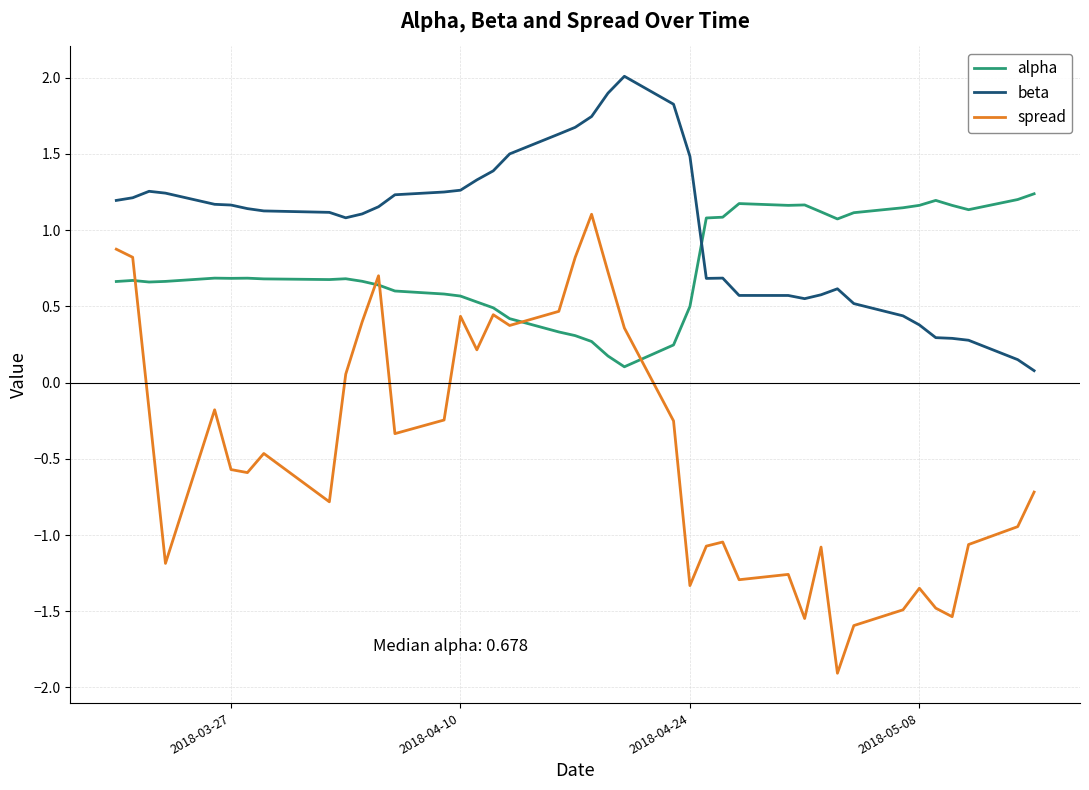

What is the difference between the maximum and second lowest values in the beta series?

1.9